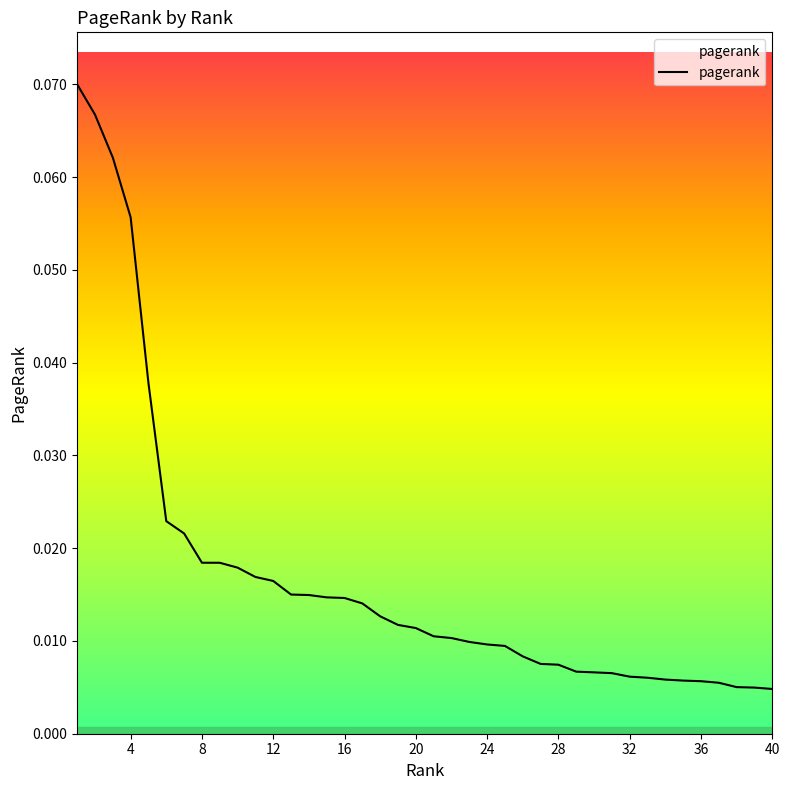

Between 12 and 40, which is larger?

12